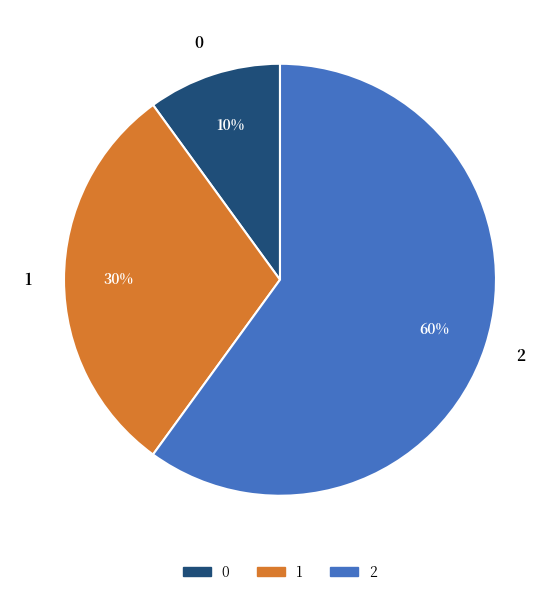

True or false: 2 accounts for 60% of the total.

True